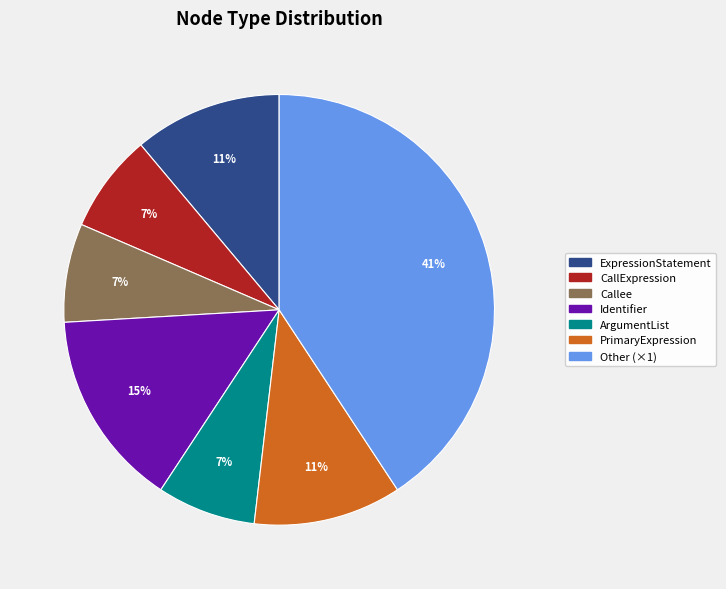

To the nearest percent, what is the combined percentage of Callee and Other (×1)?

48%